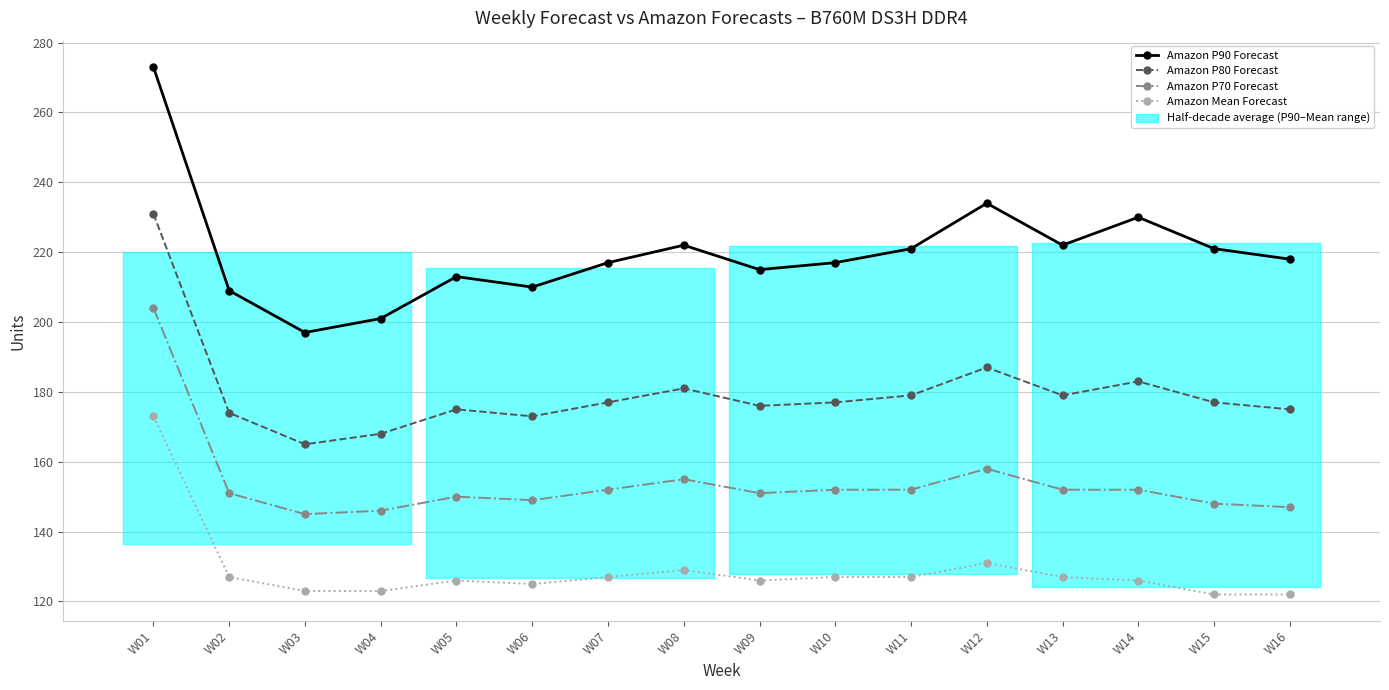

At which category does Amazon Mean Forecast reach its first local valley?

W06